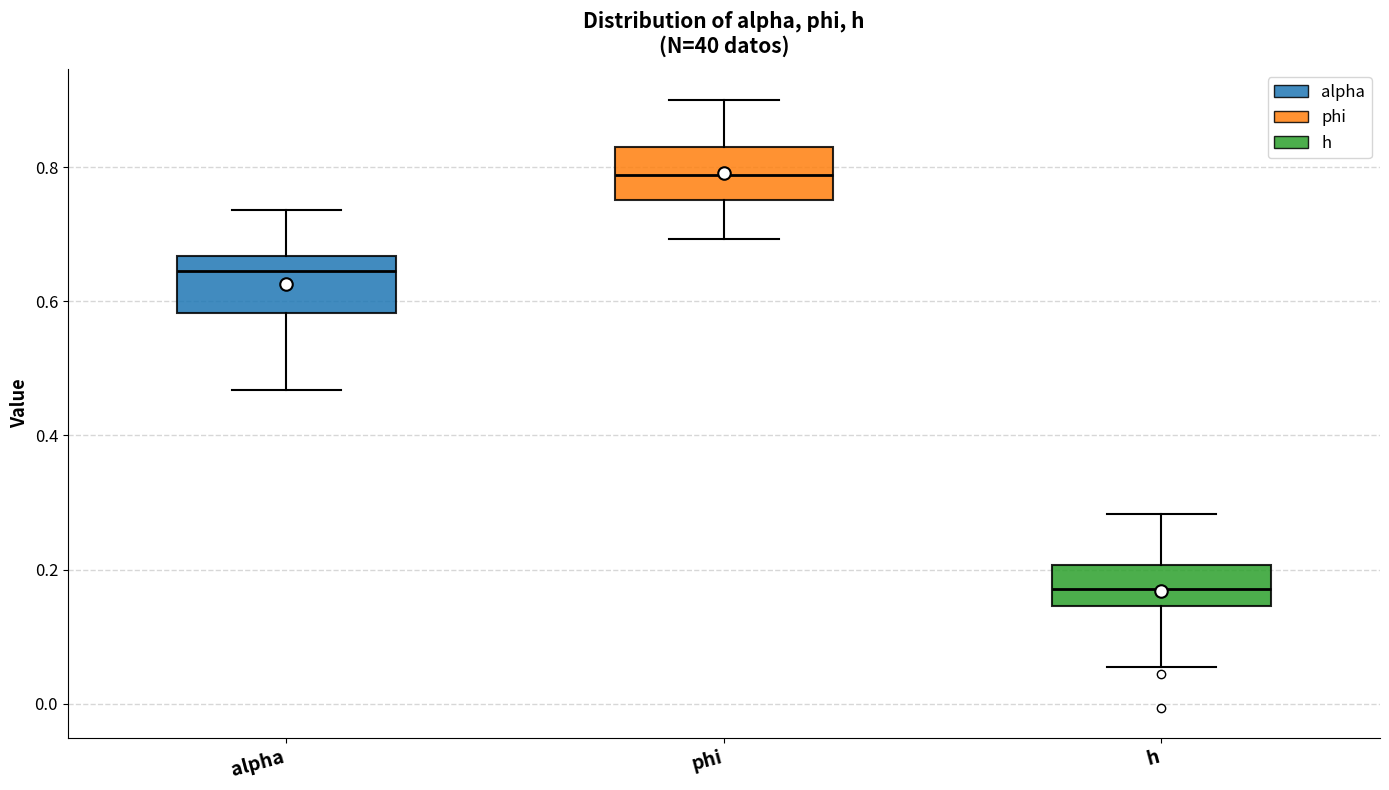

Reading left to right, read every box against the y-axis: the position of its median line, the range the box covers, and the ends of its whiskers. The values are not printed on the chart, so give them approximately, as read against the axis.

alpha: median 0.64, box 0.58 to 0.66, whiskers 0.46 to 0.74
phi: median 0.78, box 0.76 to 0.84, whiskers 0.70 to 0.90
h: median 0.18, box 0.14 to 0.20, whiskers 0.06 to 0.28